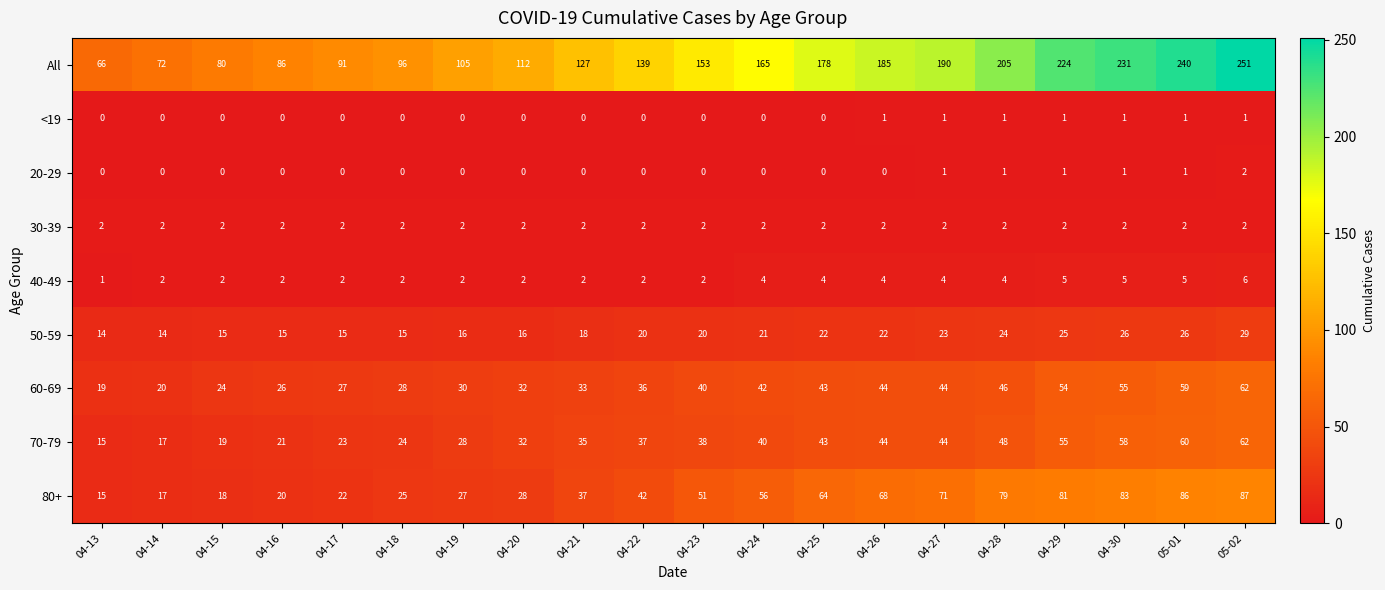

Read the All value at 04-14.

72